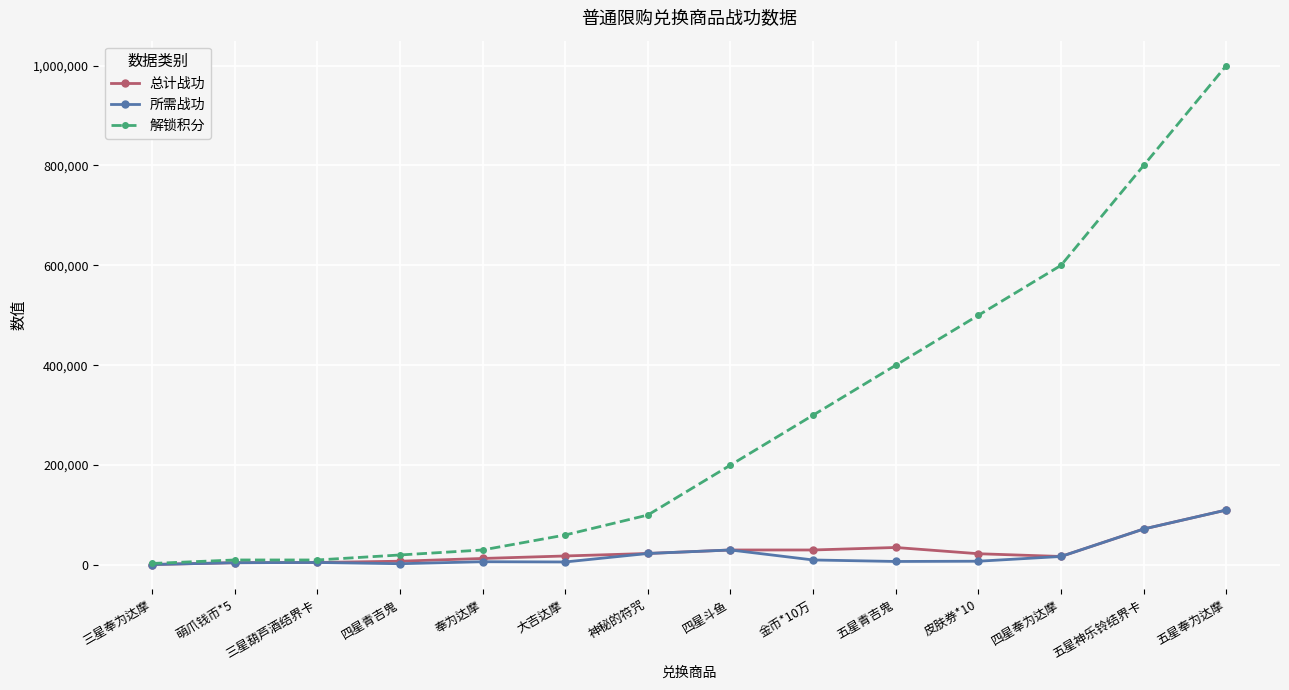

Count the number of categories in the chart.

14